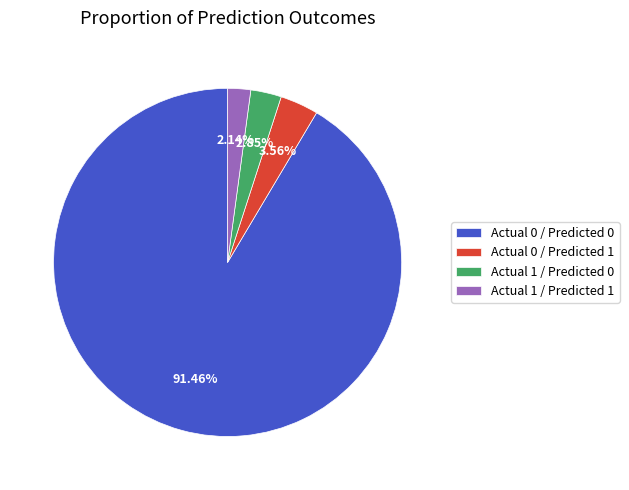

Combined, what portion of the pie is Actual 0 / Predicted 0 and Actual 1 / Predicted 0?

94.3%